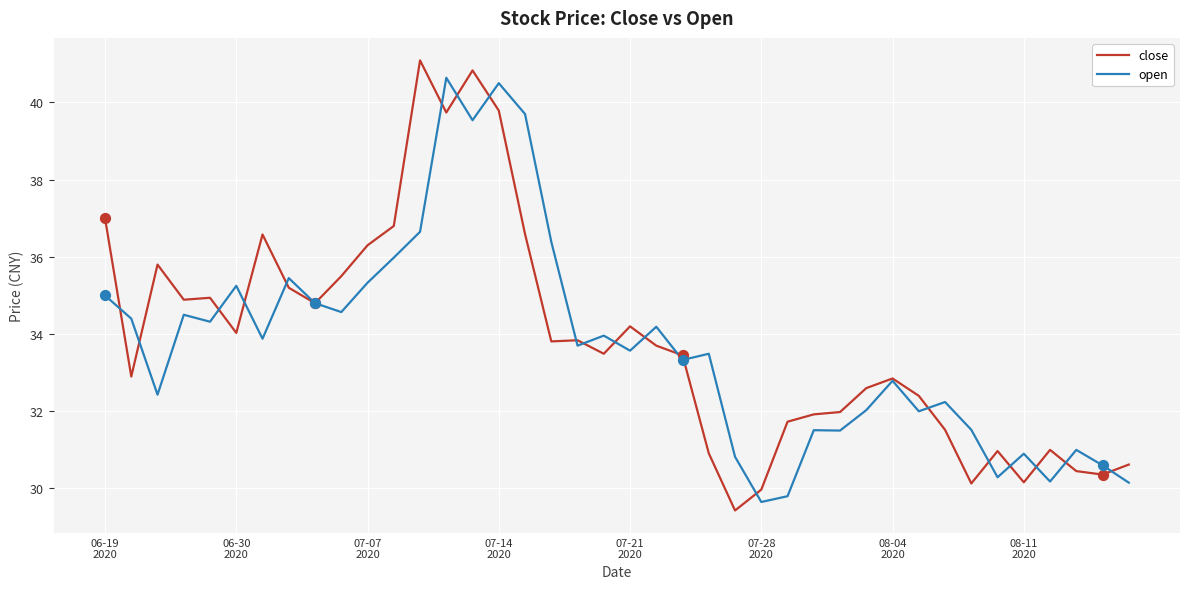

Which series has the widest spread of values?

close